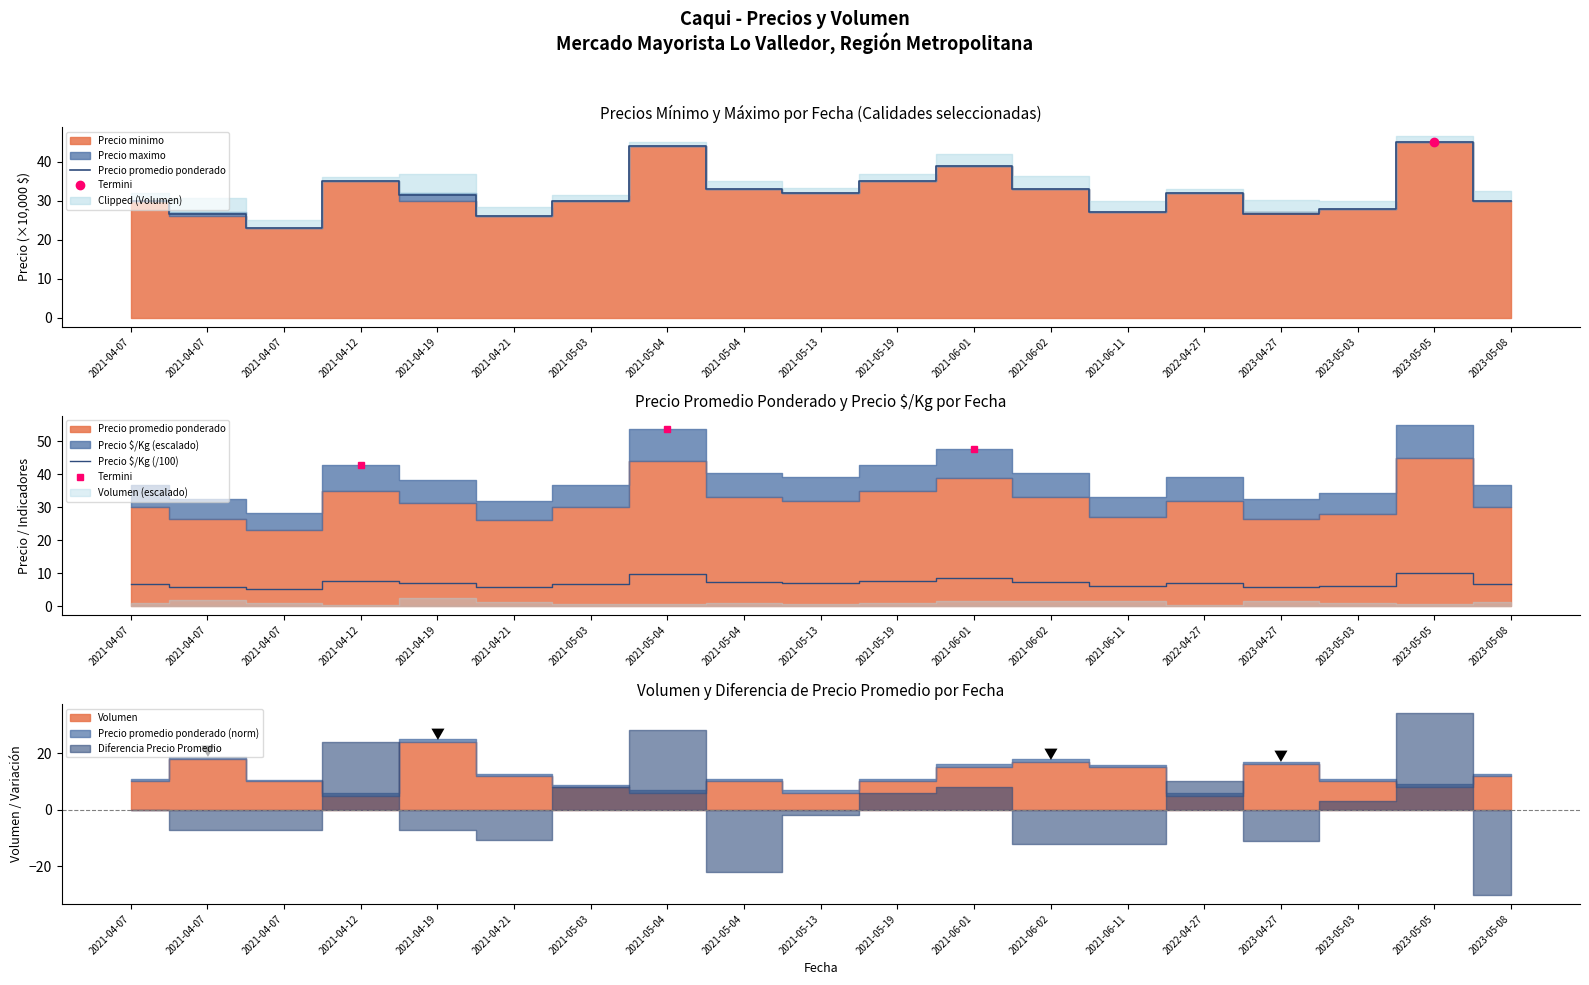

Which series has the largest total across all categories?

Precio promedio ponderado